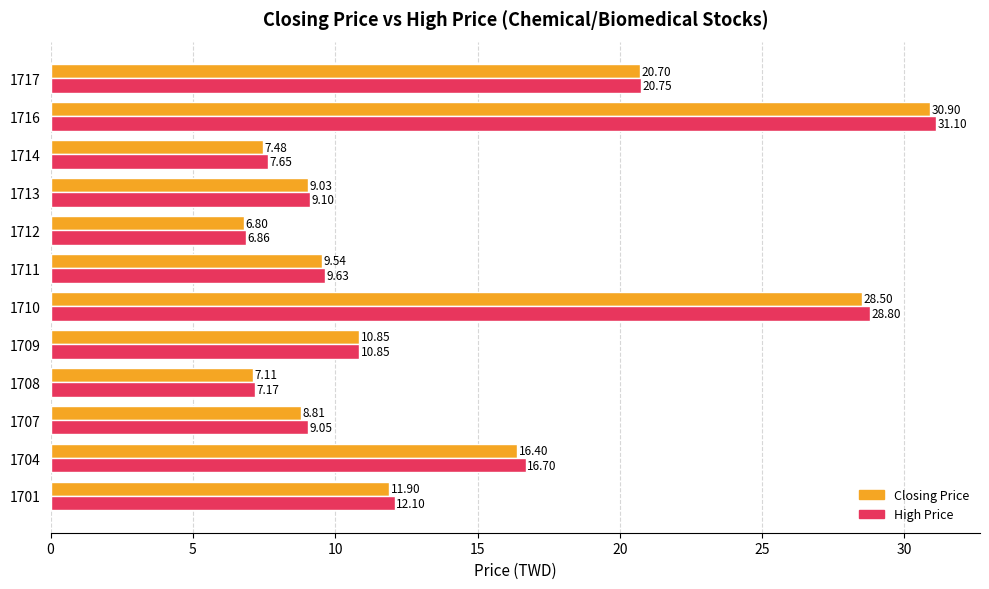

What is the spread (max minus min) of values at 1704?

0.3